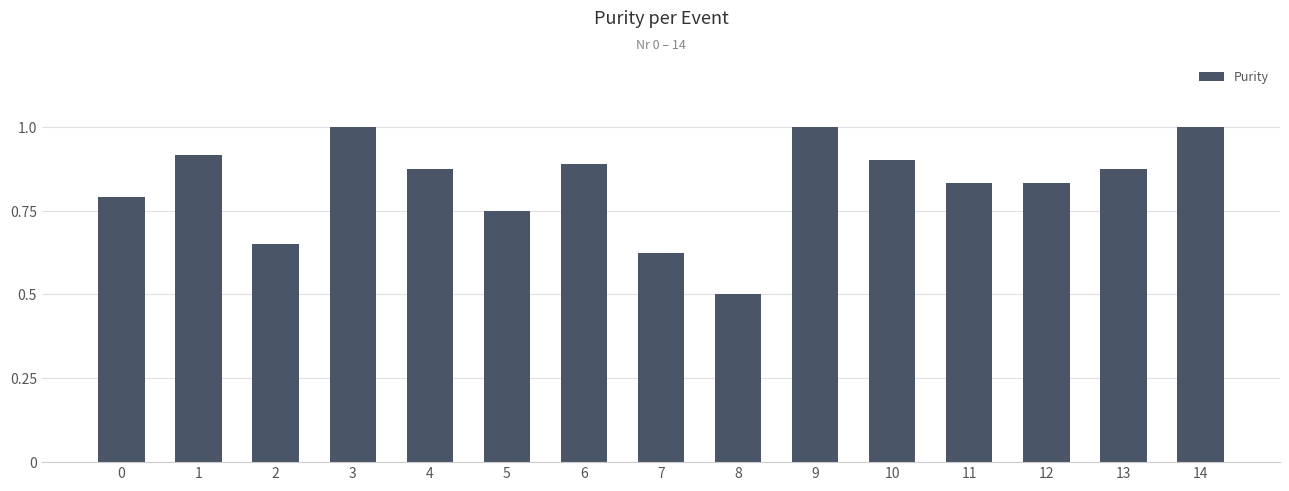

Which has a higher value, 6 or 3?

3